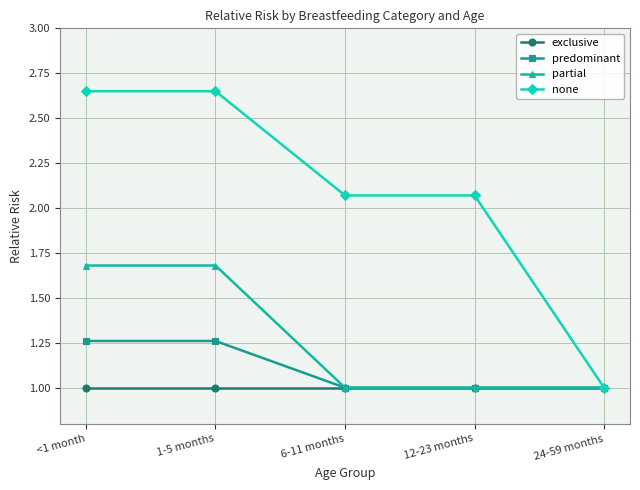

Rank the series by their maximum value, from highest to lowest.

none, partial, predominant, exclusive